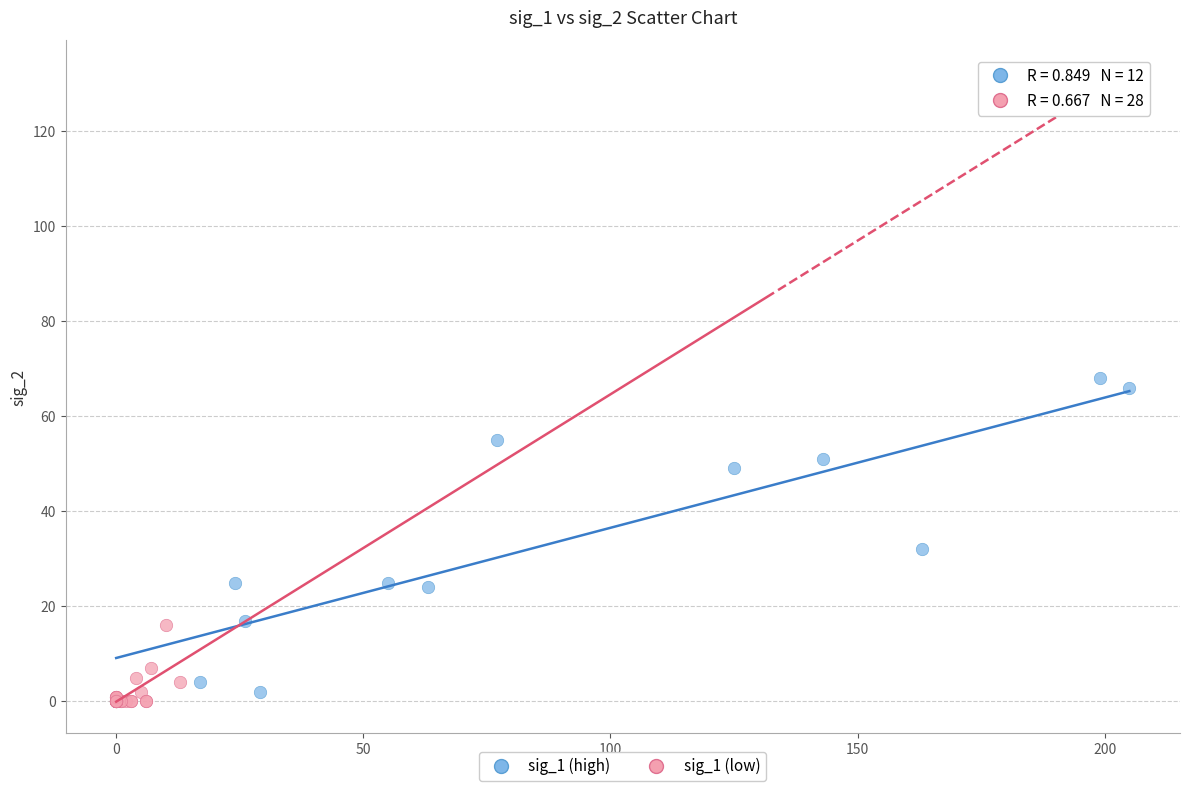

Which series has the widest spread of Y values?

sig_1 (high)